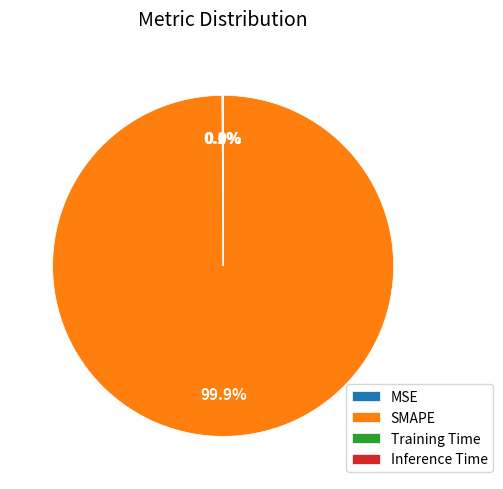

What percentage is NOT represented by SMAPE?

0.1%